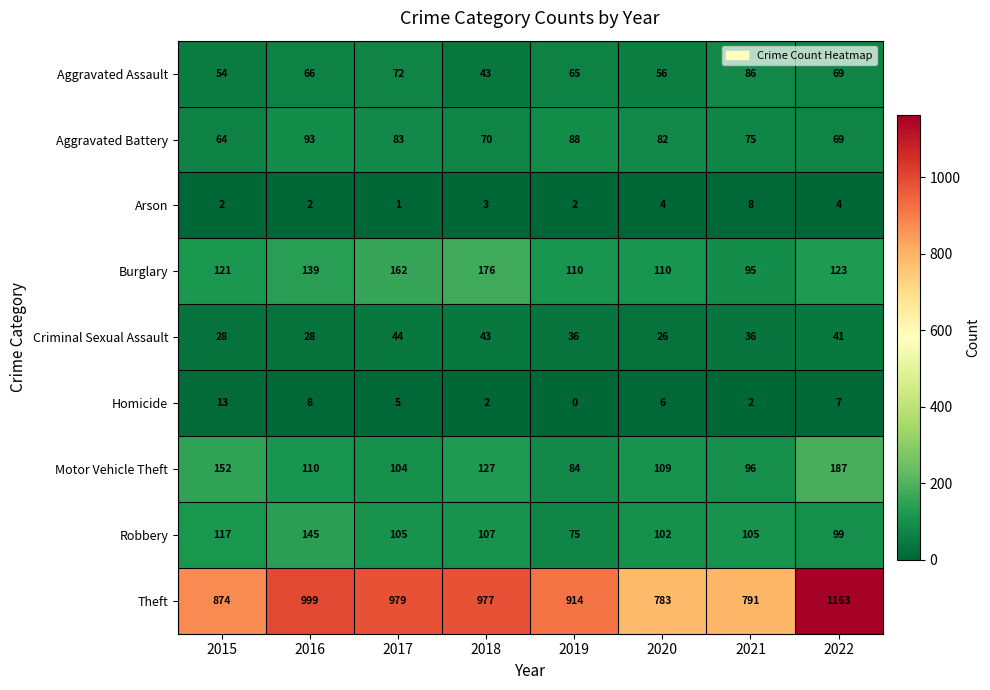

Is the value of Burglary at 2020 greater than the value of Aggravated Battery at 2019?

Yes